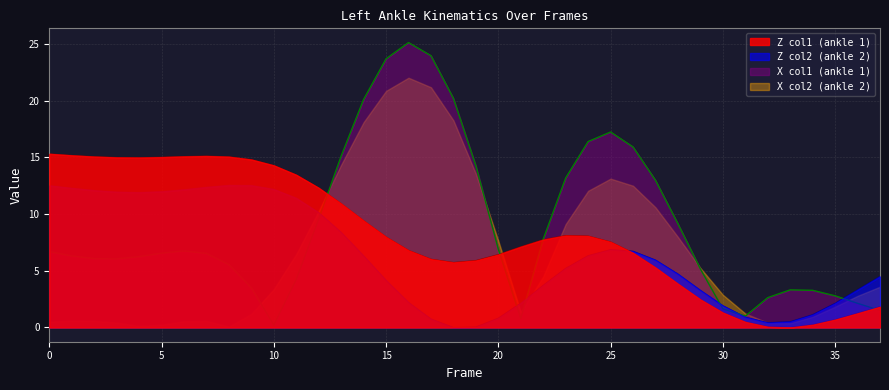

How many positive values does the Z_col1 series have?

37